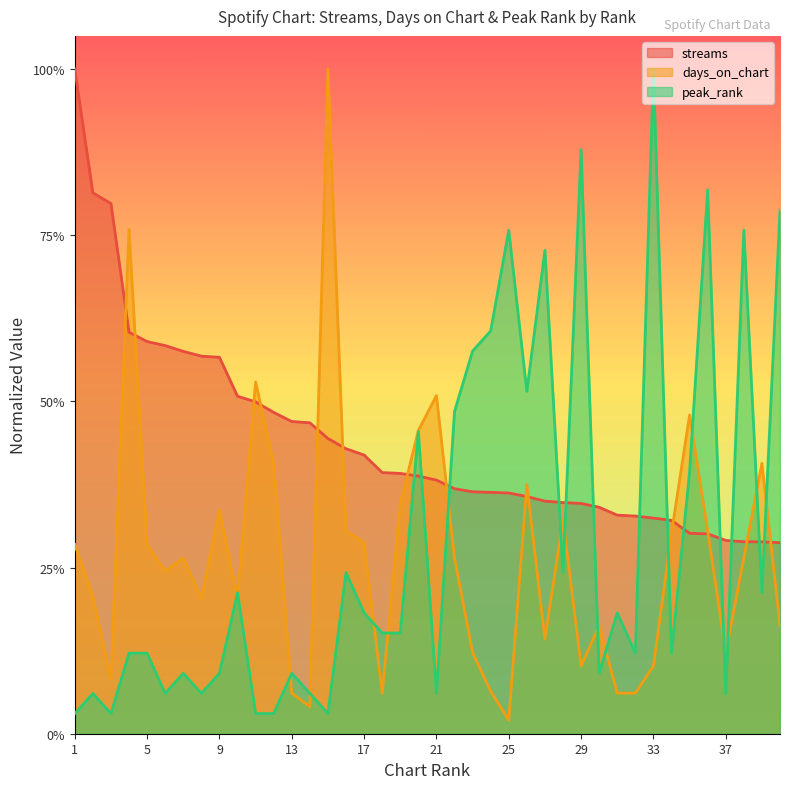

True or false: peak_rank has more than 1 points higher than both neighbors.

True